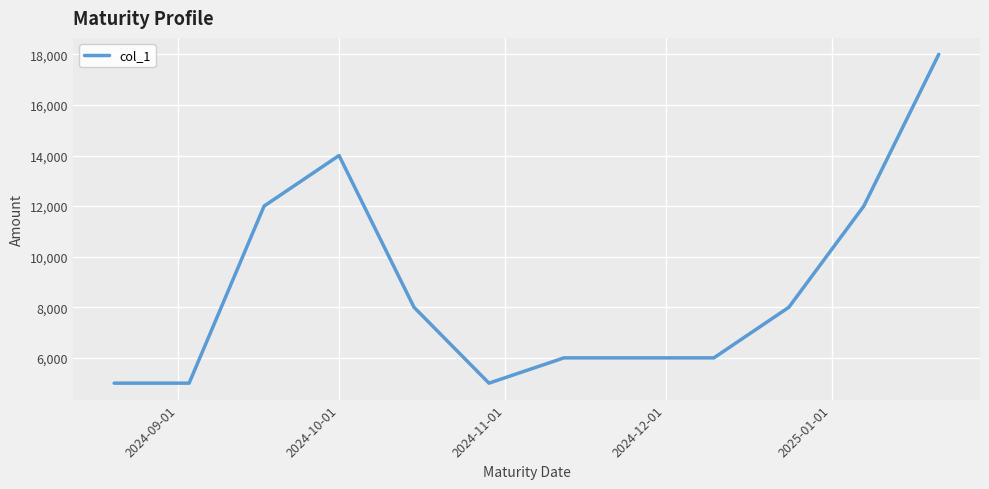

What is the minimum value shown in the chart?

5000